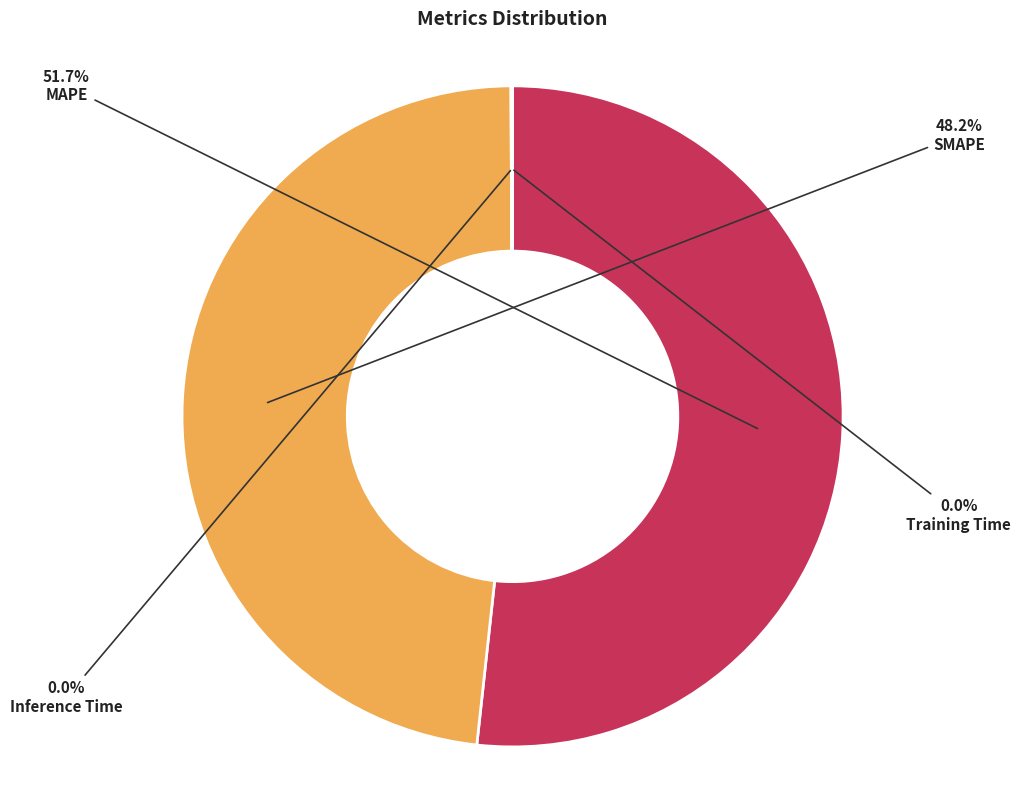

What is the largest slice in the pie chart?

MAPE